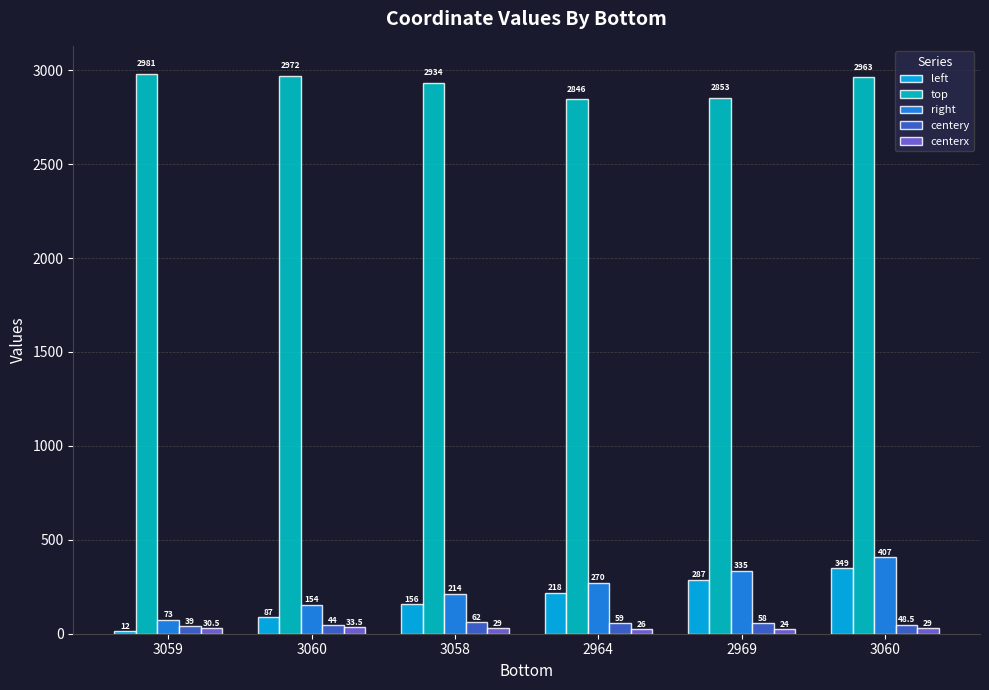

Are the bars horizontal?

No